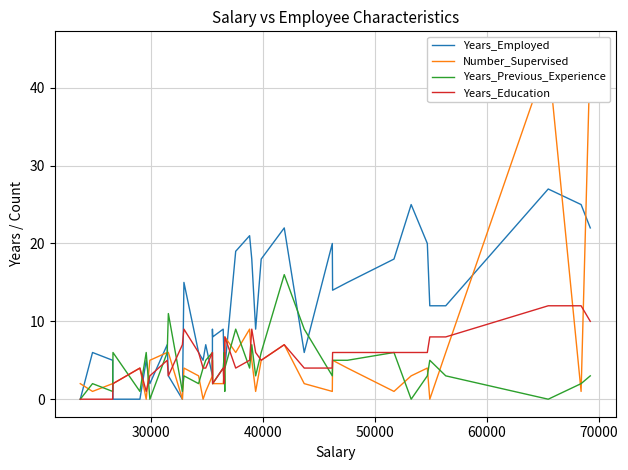

The Years_Employed series shows 39 at 37. True or false?

False